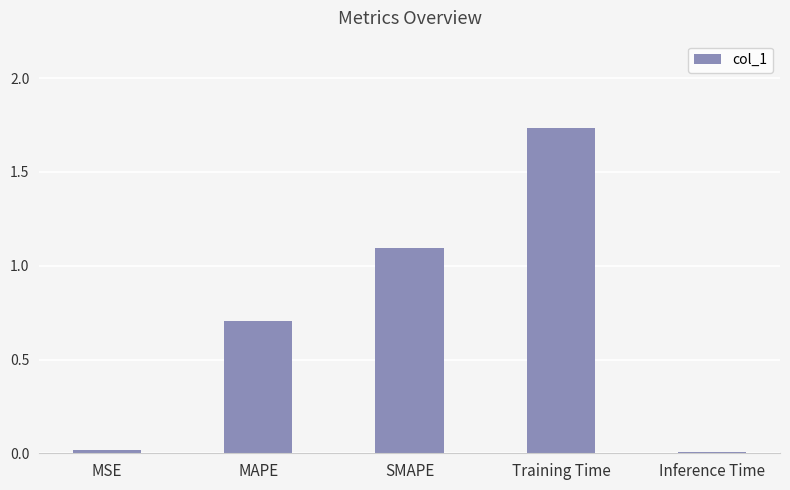

At which category does the chart reach its peak across all series?

Training Time